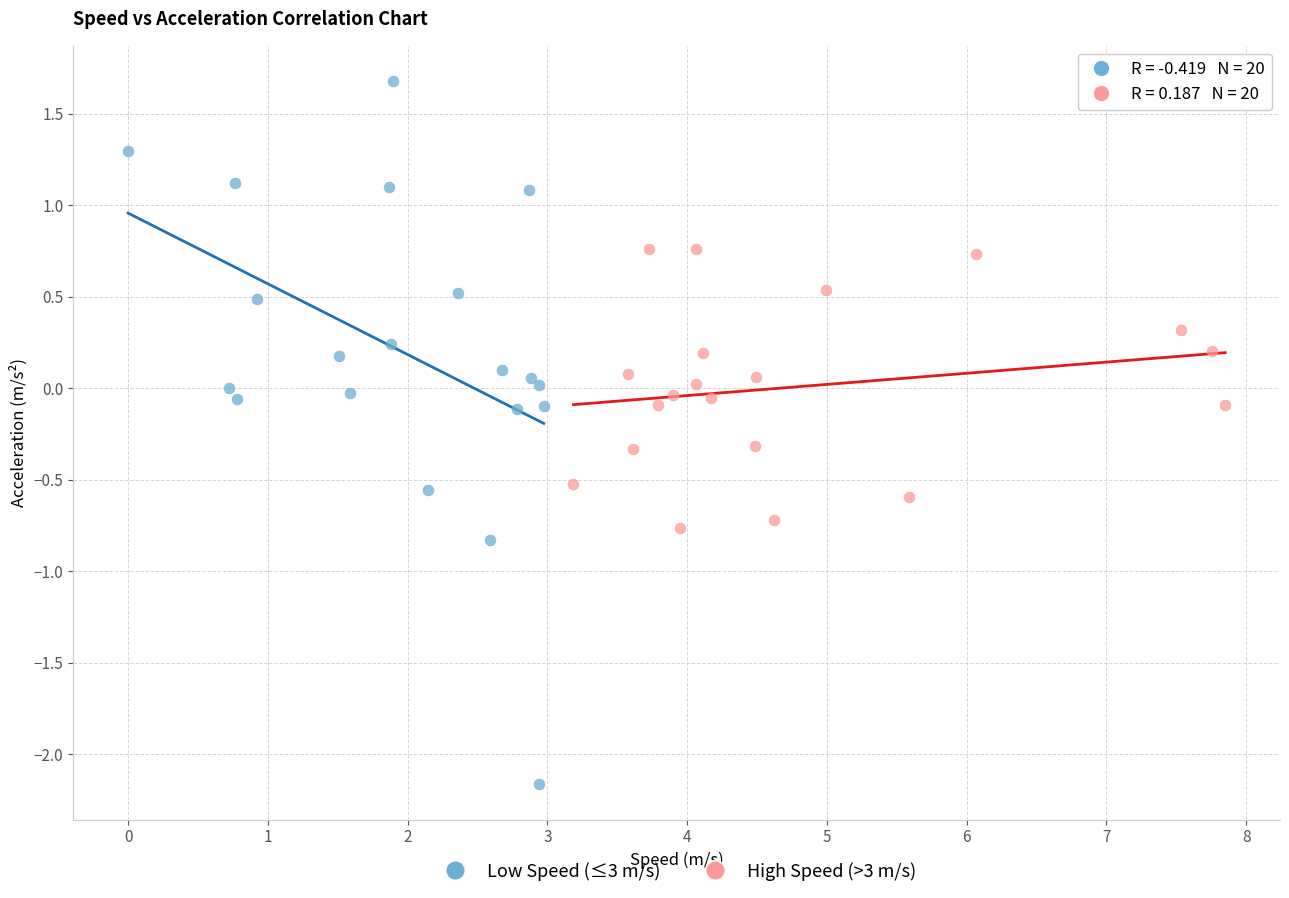

Which series contains the lowest Y value?

Low Speed (≤3 m/s)